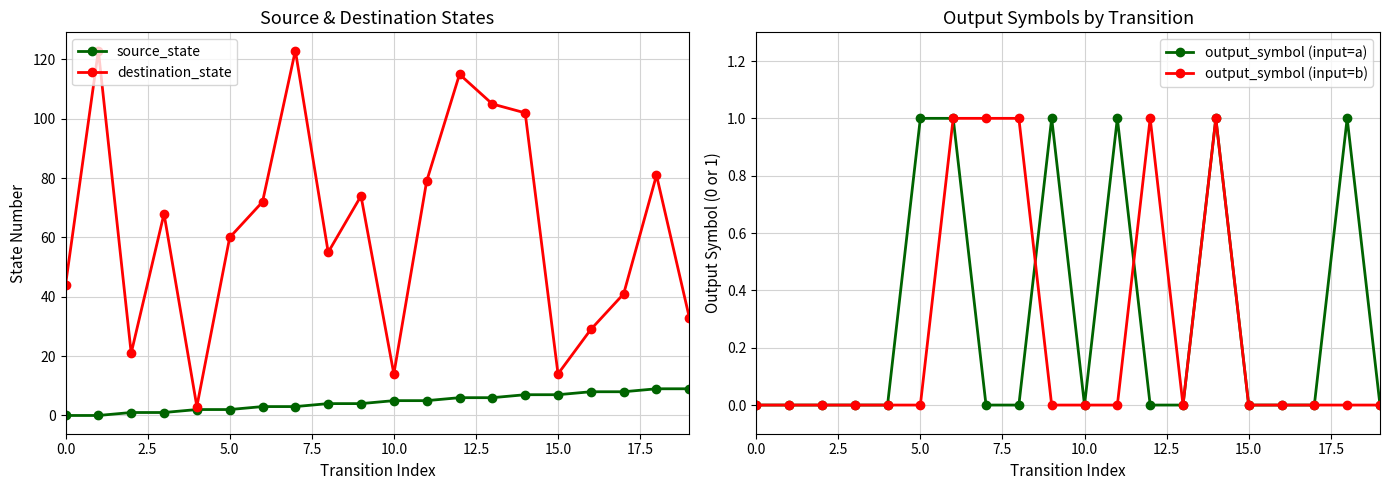

What is the highest value of the source_state series?

9